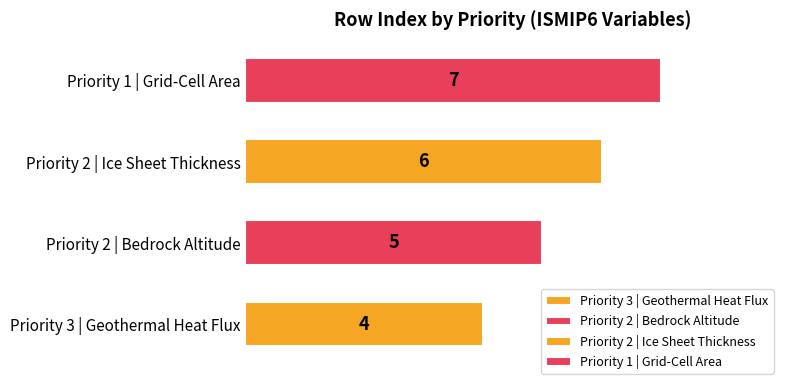

What is the sum of the values at 2 and 3?

9